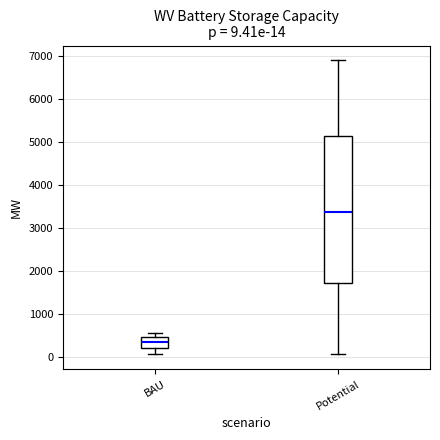

Which box has the lowest median line?

BAU